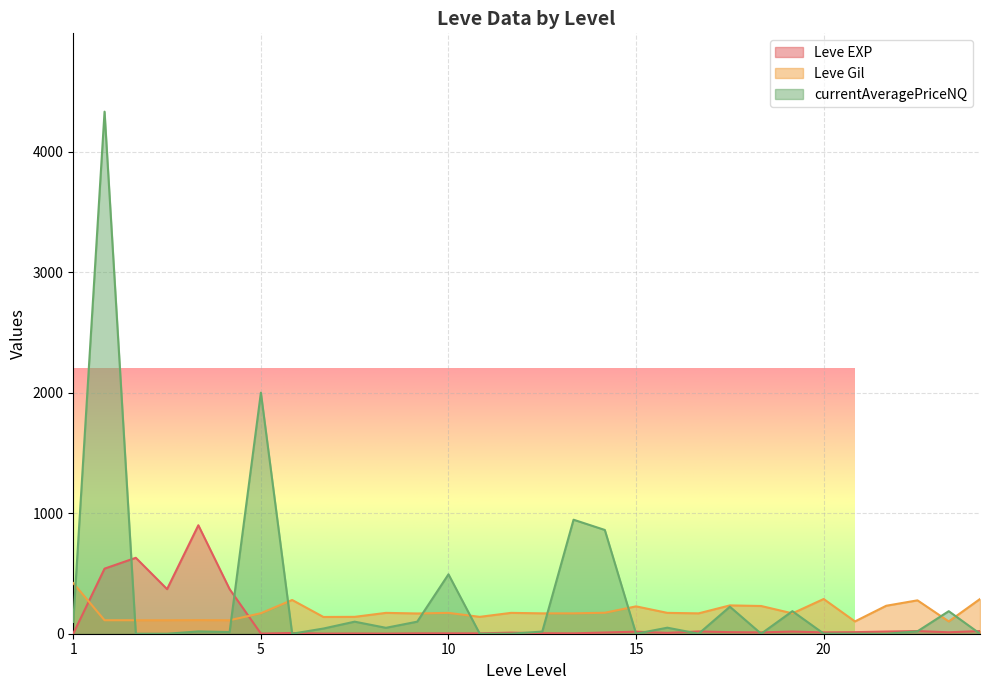

What is the highest value of the Leve EXP series?

900